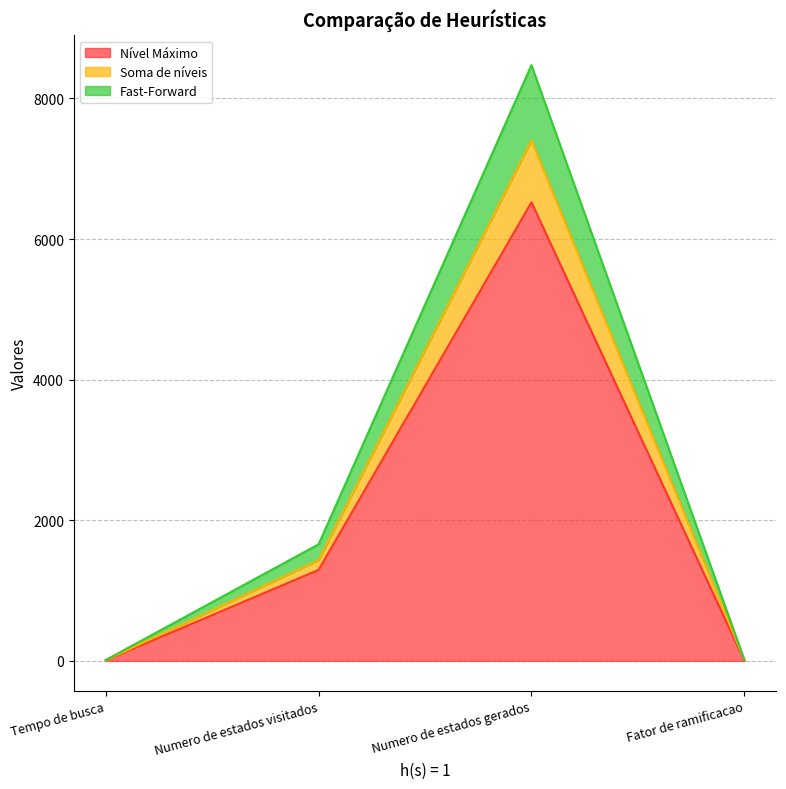

Reading left to right, list all the values displayed in this chart.

Nível Máximo: Tempo de busca=8	Numero de estados visitados=1294	Numero de estados gerados=6522	Fator de ramificacao=5
Soma de níveis: Tempo de busca=10	Numero de estados visitados=1432	Numero de estados gerados=7404	Fator de ramificacao=11
Fast-Forward: Tempo de busca=12	Numero de estados visitados=1658	Numero de estados gerados=8474	Fator de ramificacao=15